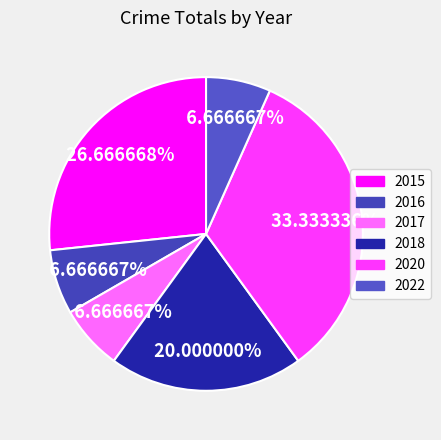

Do 2020 and 2017 together represent more than half of the pie?

No